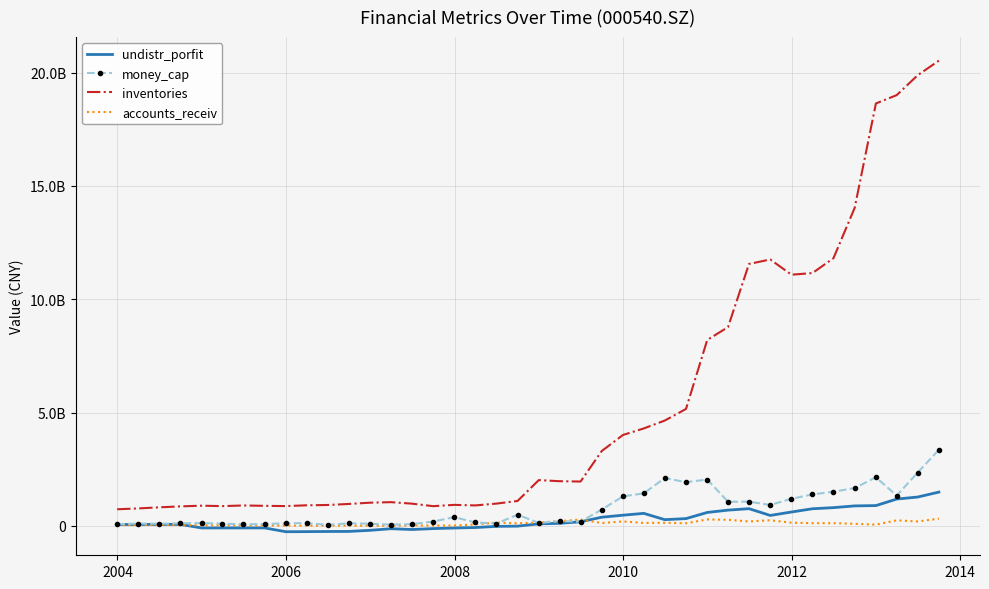

What are all the series names shown in the legend?

undistr_porfit, money_cap, inventories, accounts_receiv